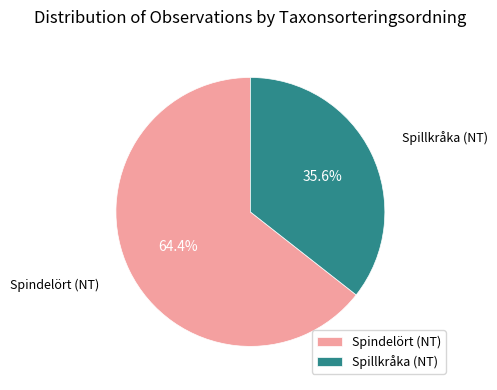

What is the ratio of the value at Spillkråka (NT) to the value at Spindelört (NT)?

0.6